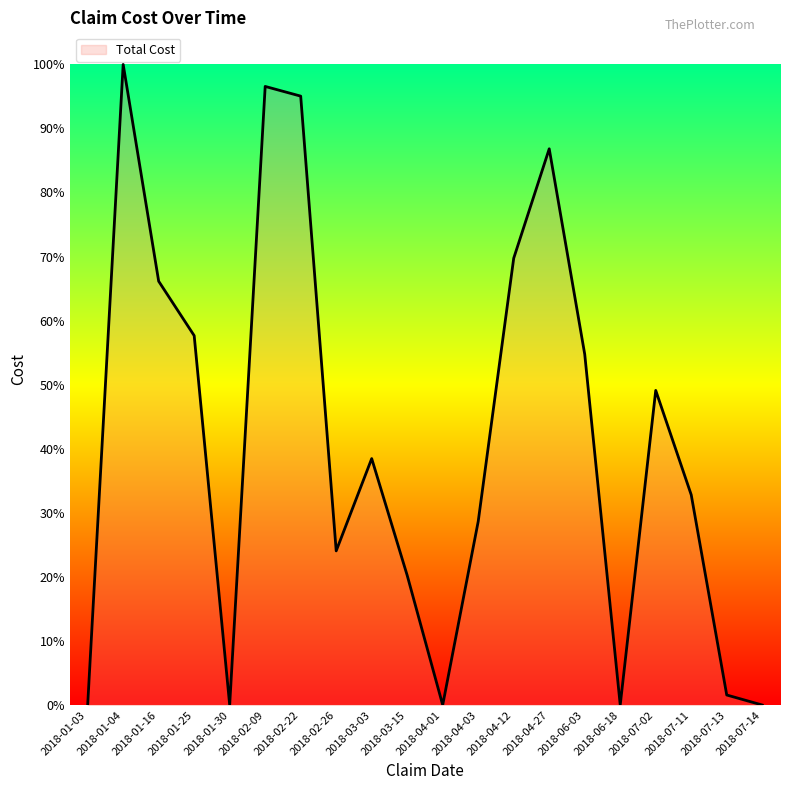

Which has a higher value, 2018-07-13 or 2018-06-03?

2018-06-03